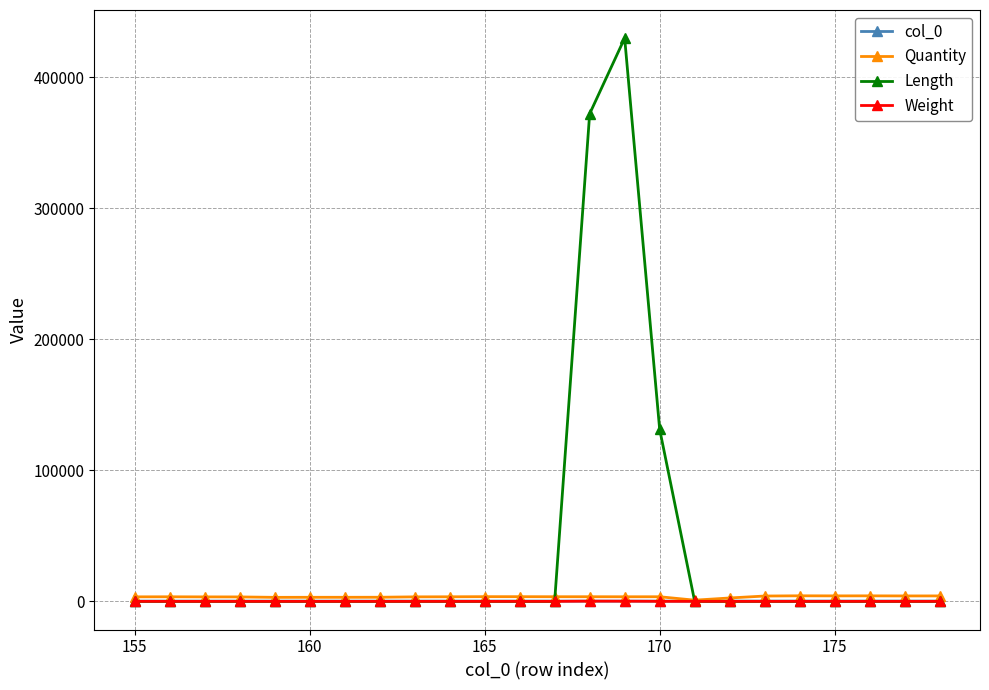

Which series has the largest range (max minus min)?

Length